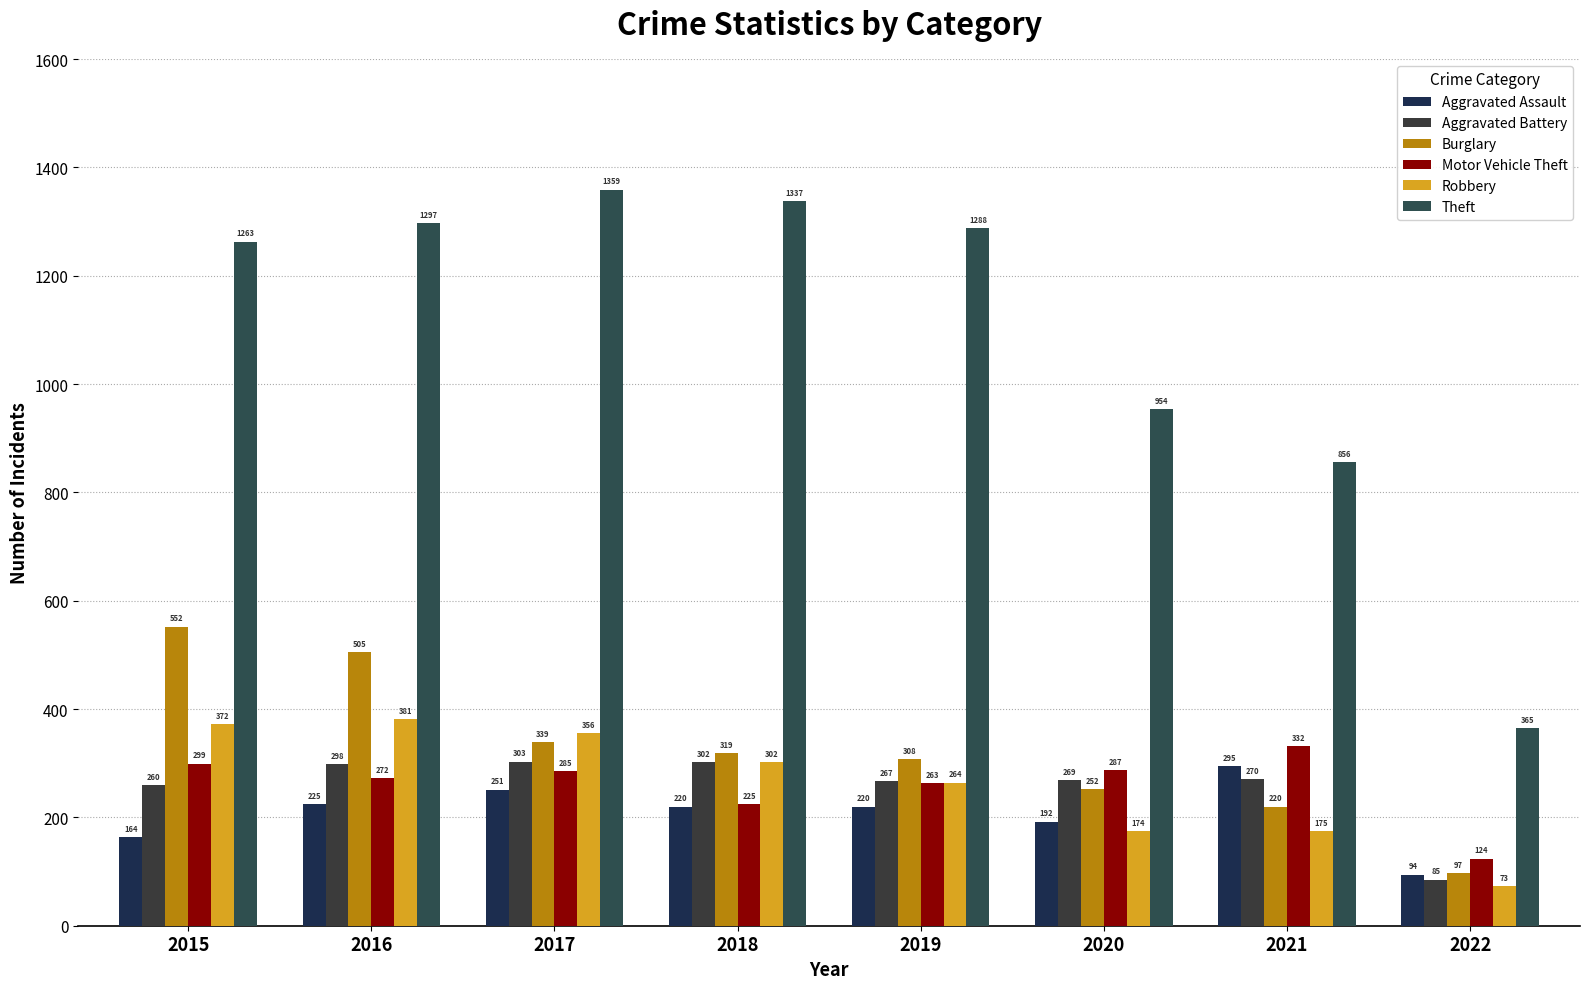

What is the spread (max minus min) of values at 2017?

1108